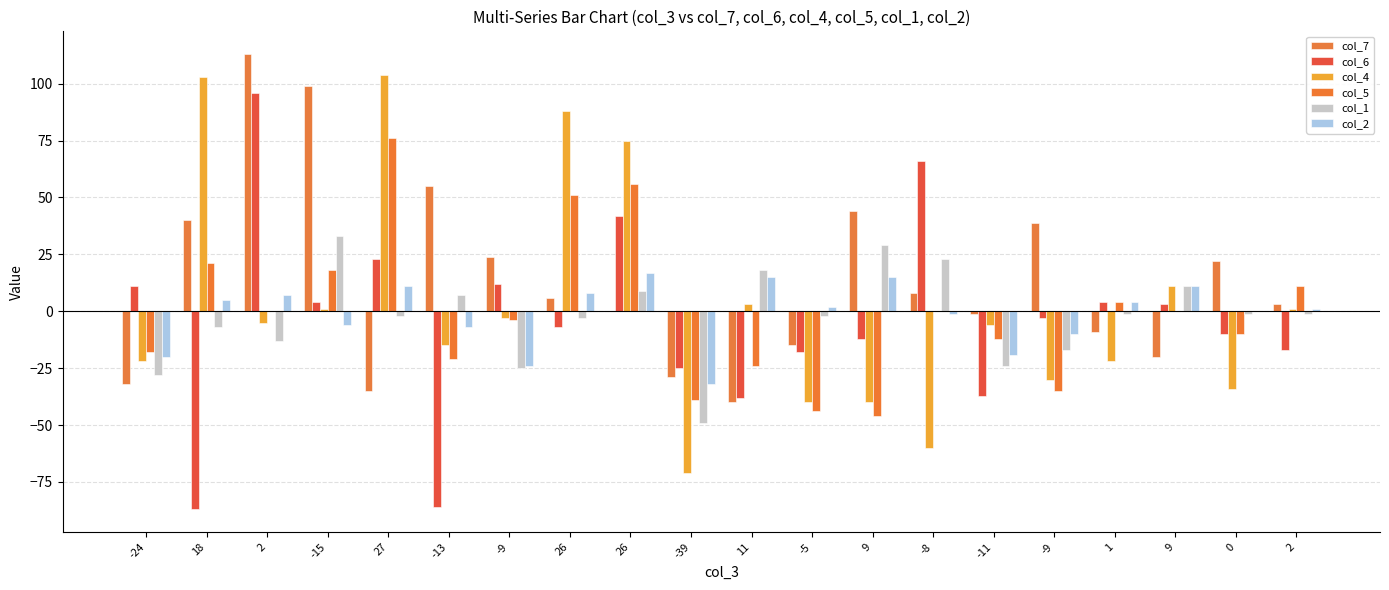

How many groups of bars are there?

20